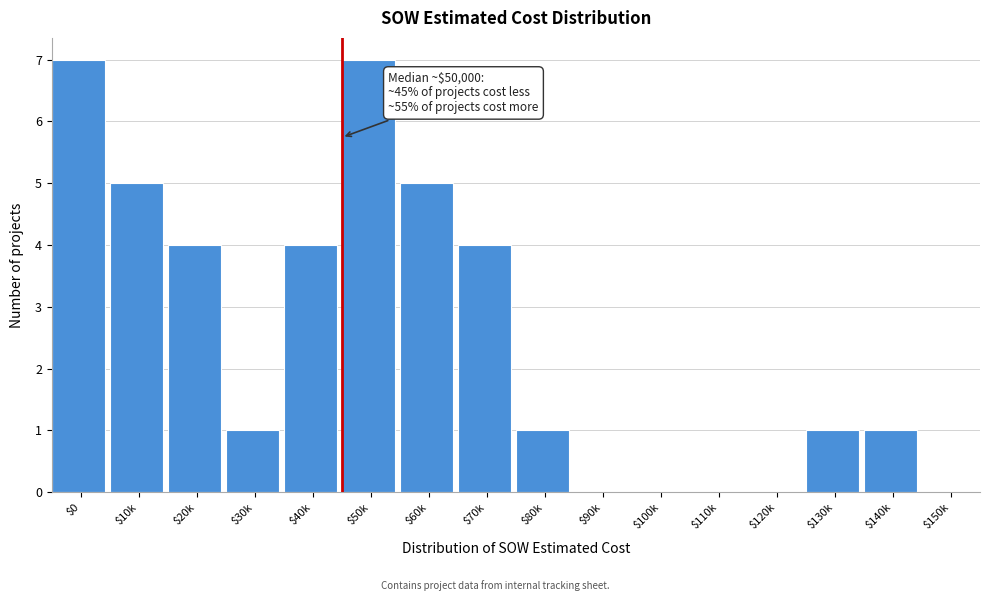

What is the sum of all values?

40